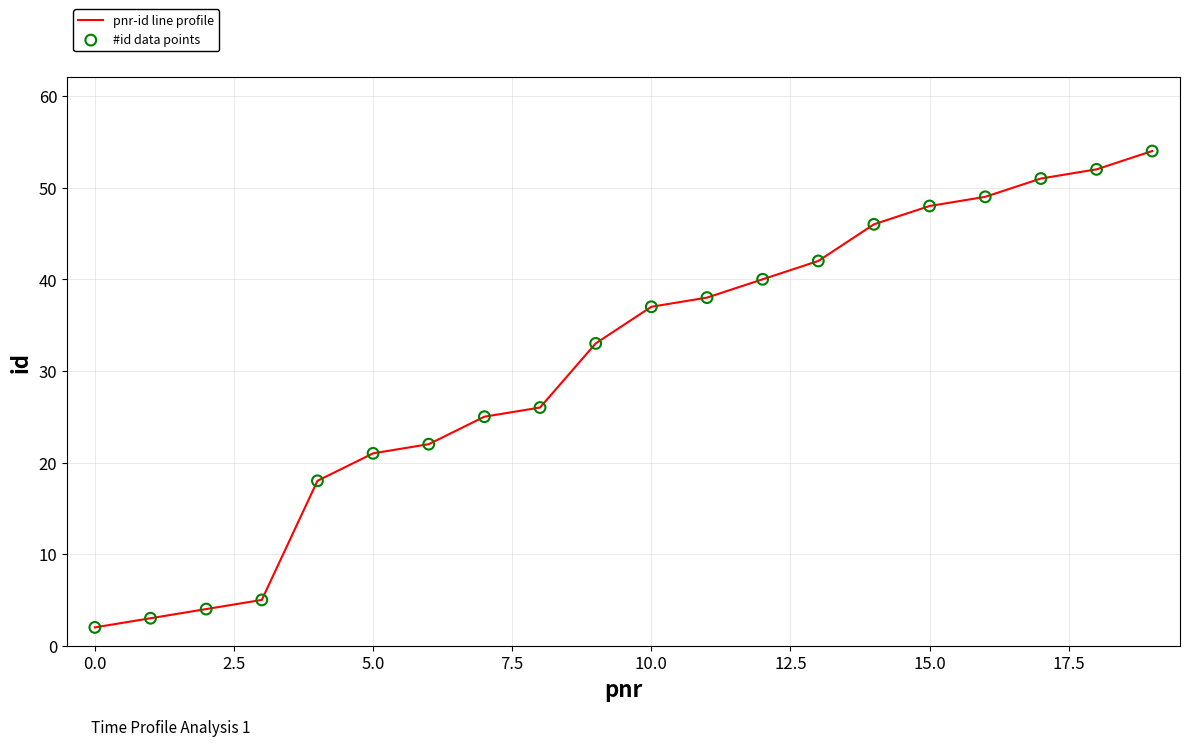

What is the greatest value displayed?

54